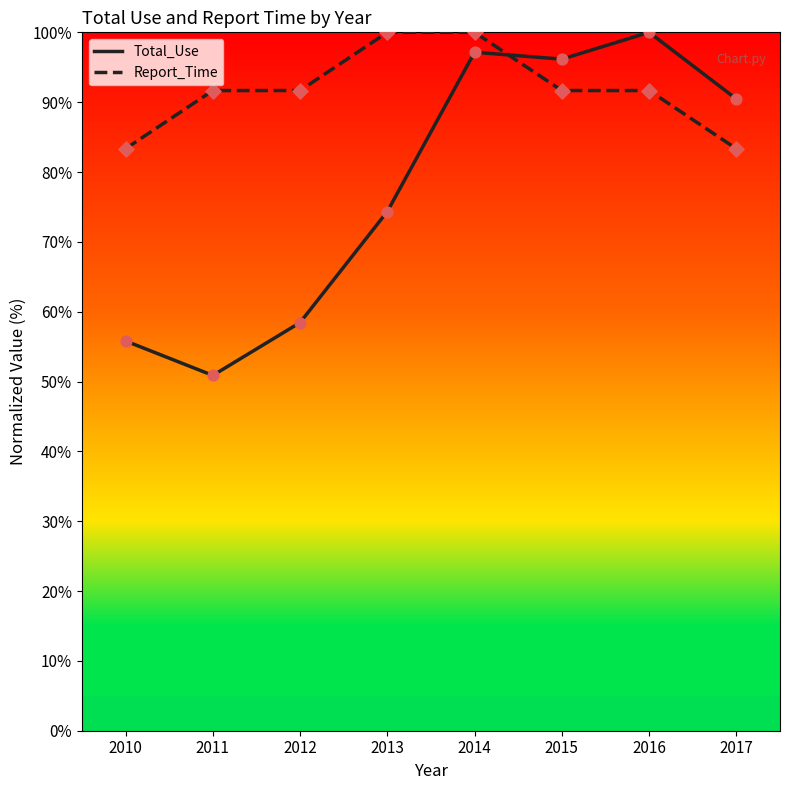

What is the spread (max minus min) of values at 2013?

25.7